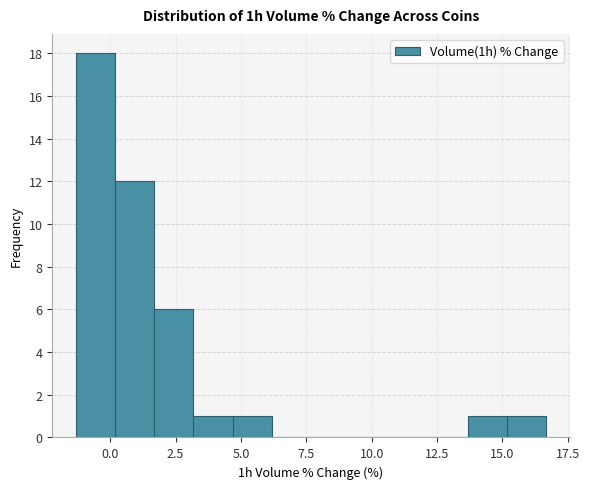

Read against the x-axis, roughly where is the centre of the tallest bar?

-0.5